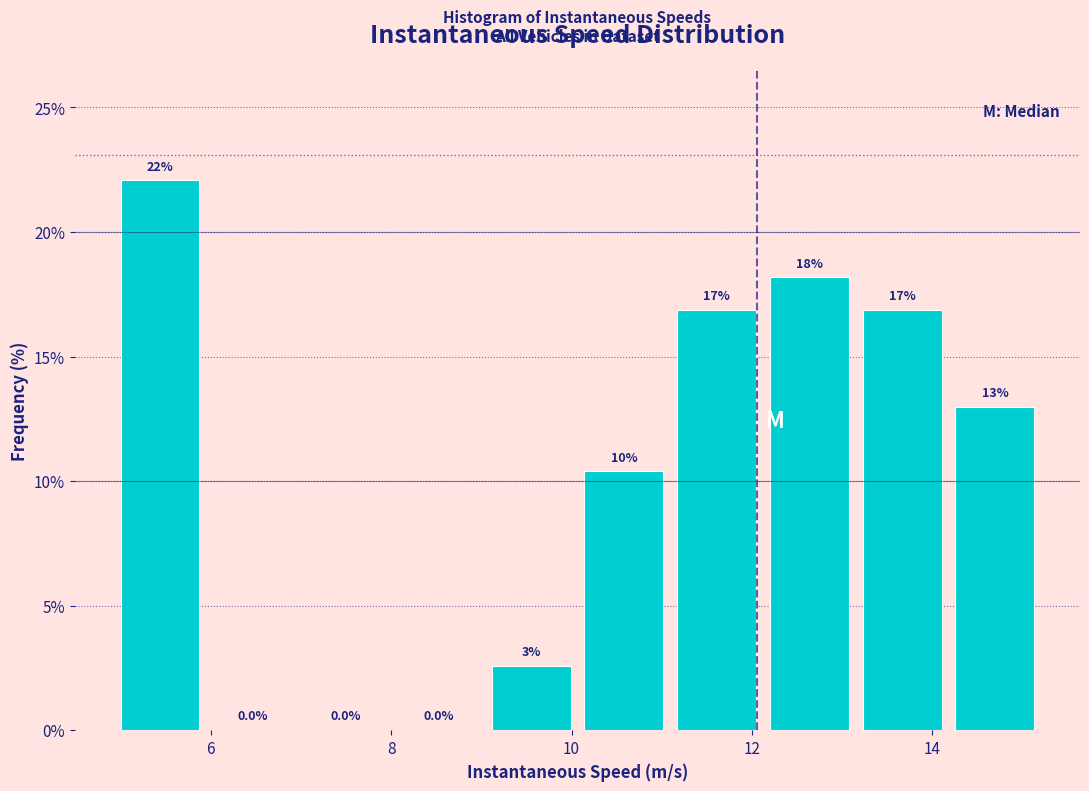

Over which range of the x-axis is the bar tallest?

5.0 to 6.0